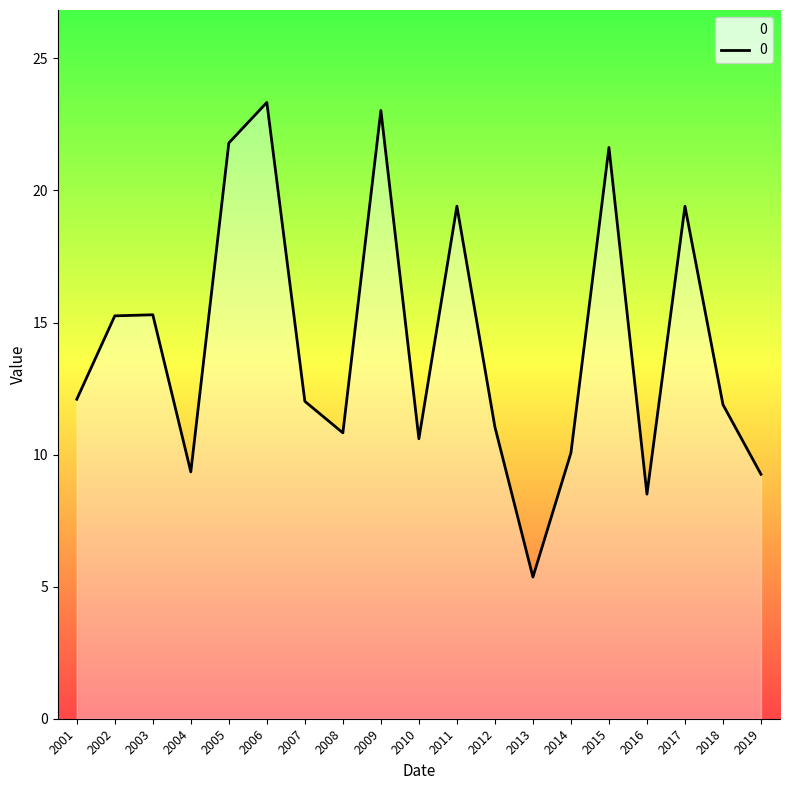

What is the sum of all values?

270.2